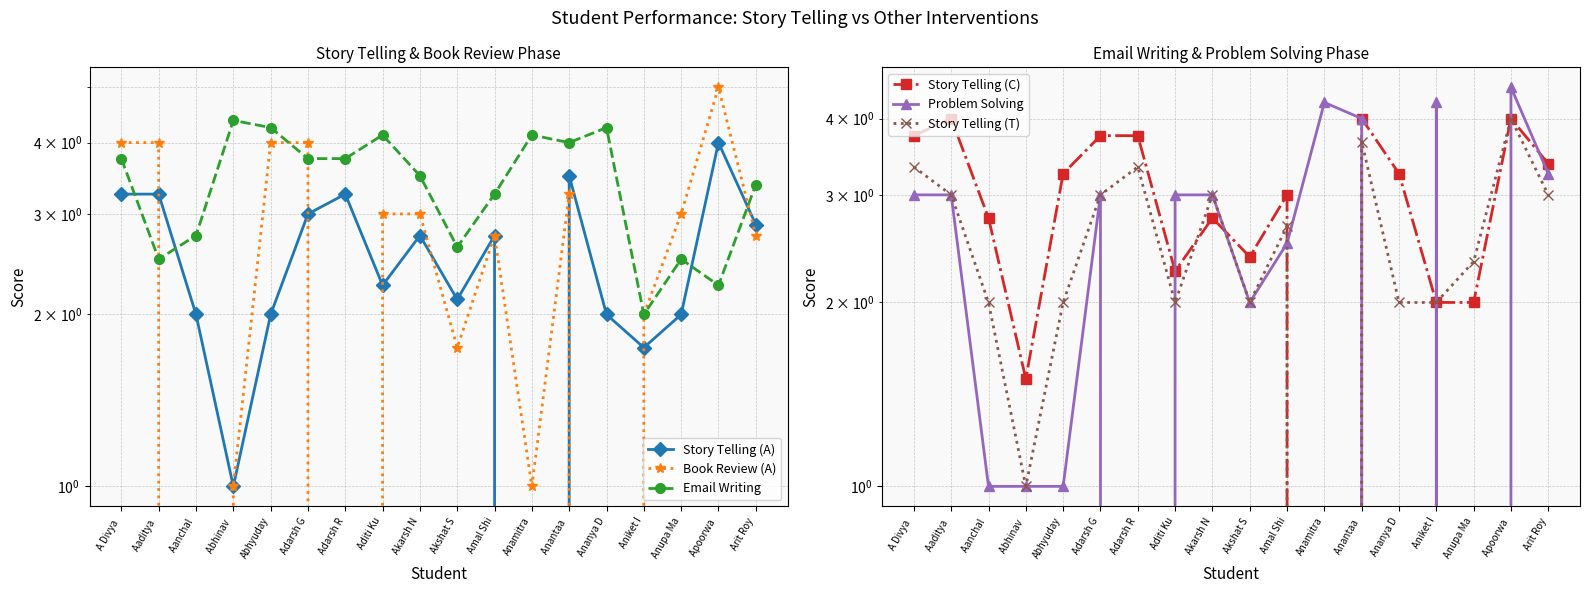

How many times do Email Writing and Book Review (A) cross each other?

4